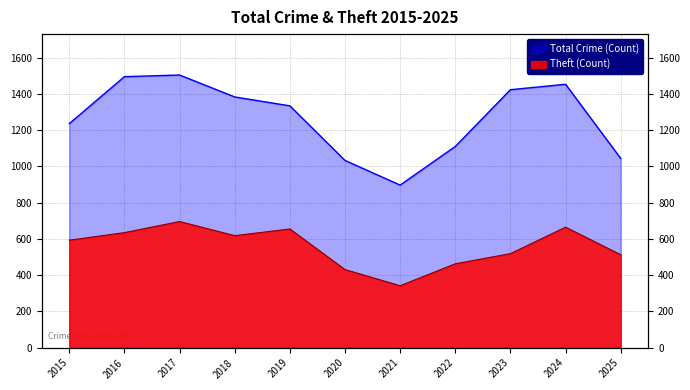

Reading left to right, extract all data points from this chart.

Theft: 2015=593	2016=635	2017=696	2018=618	2019=655	2020=431	2021=342	2022=463	2023=519	2024=665	2025=513
Total: 2015=1236	2016=1495	2017=1504	2018=1383	2019=1334	2020=1033	2021=897	2022=1110	2023=1423	2024=1453	2025=1044